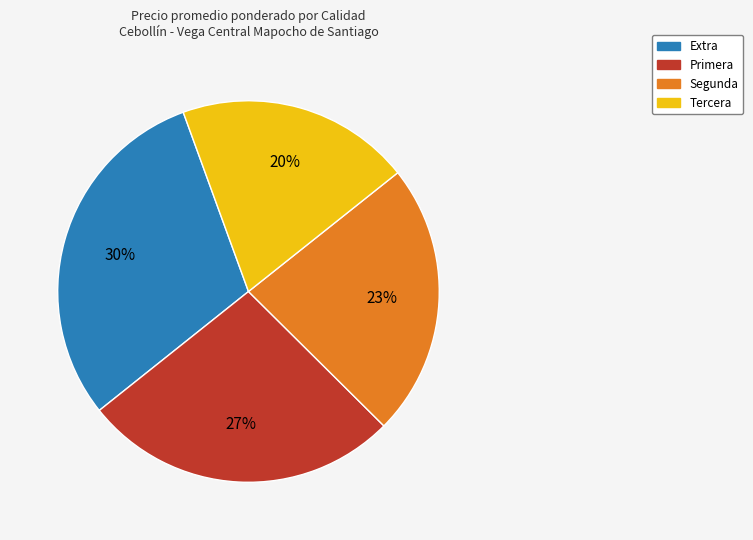

What percentage is the Extra slice, to the nearest percent?

30%